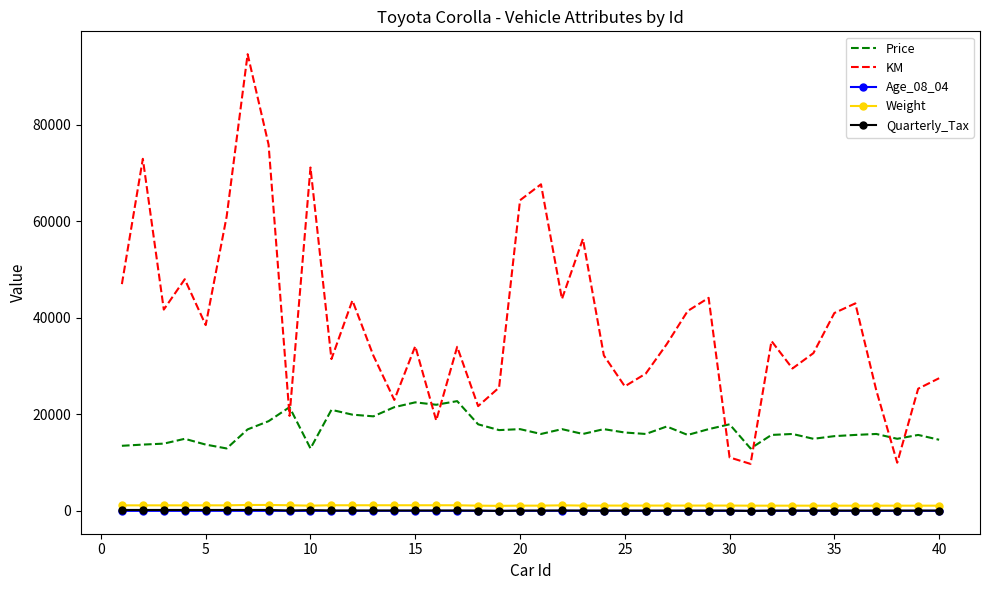

What is the difference between the second highest and minimum values in the Price series?

9550